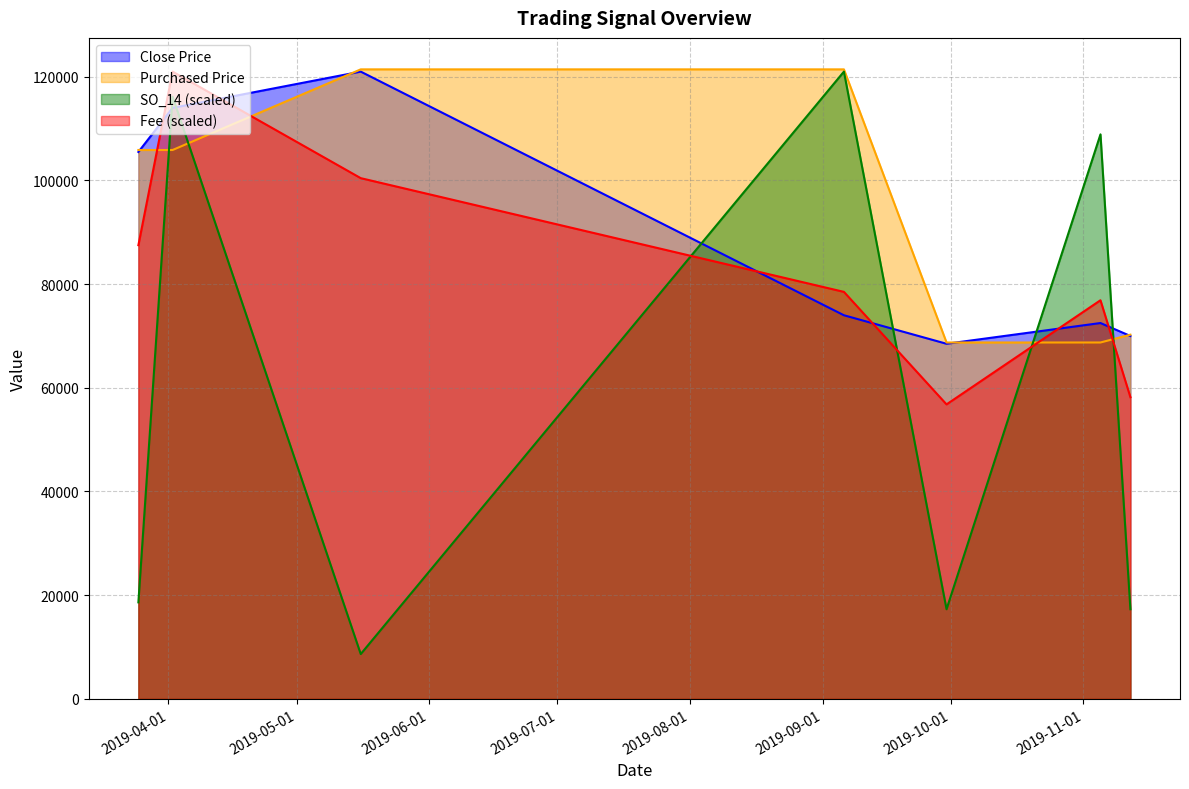

Which category has the highest value in the SO_14 series?

2019-09-06